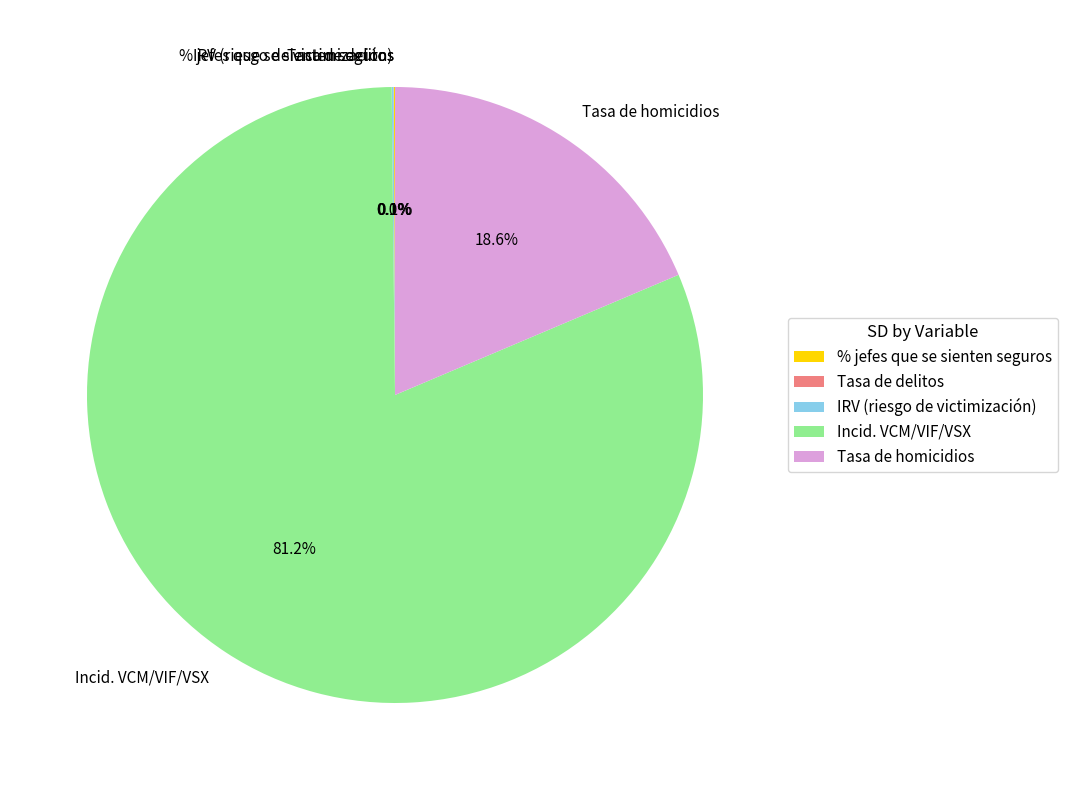

Which slice represents more than half of the pie?

Incid. VCM/VIF/VSX